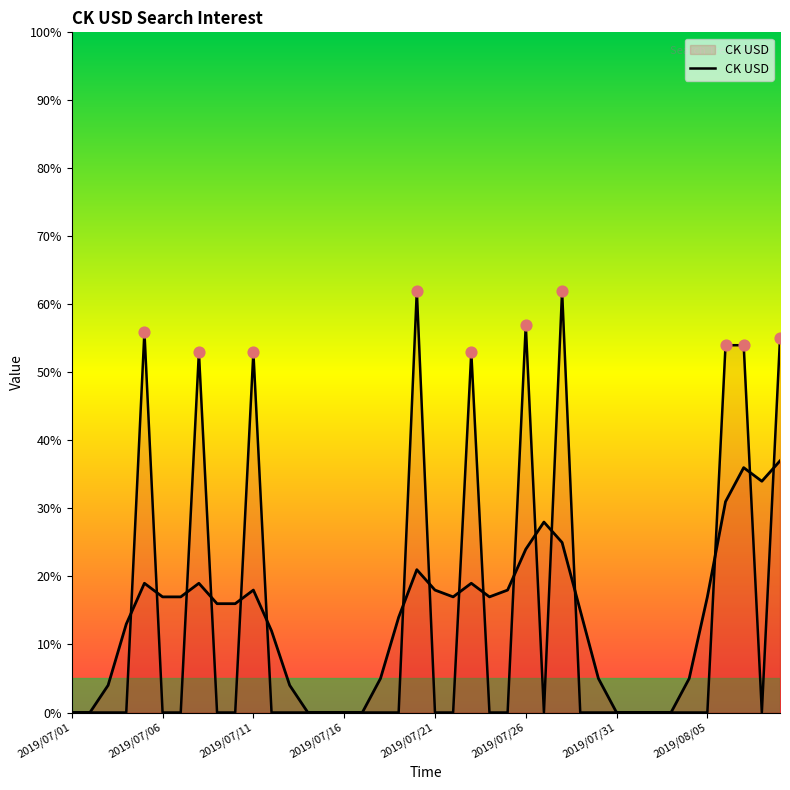

Which has a higher value, 2019/07/05 or 2019/07/24?

2019/07/05